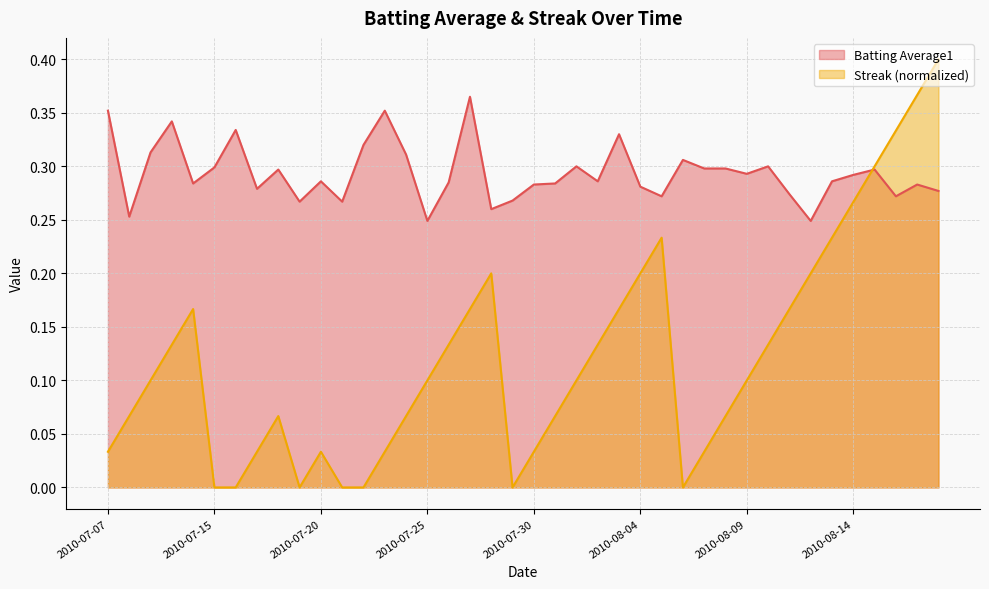

Where is the first local maximum for Streak?

2010-07-11